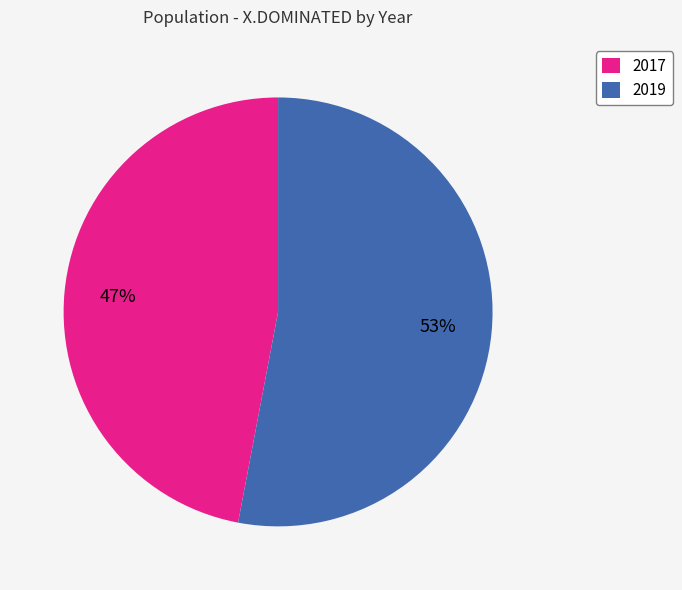

The 2017 slice represents 32% of the pie. True or false?

False